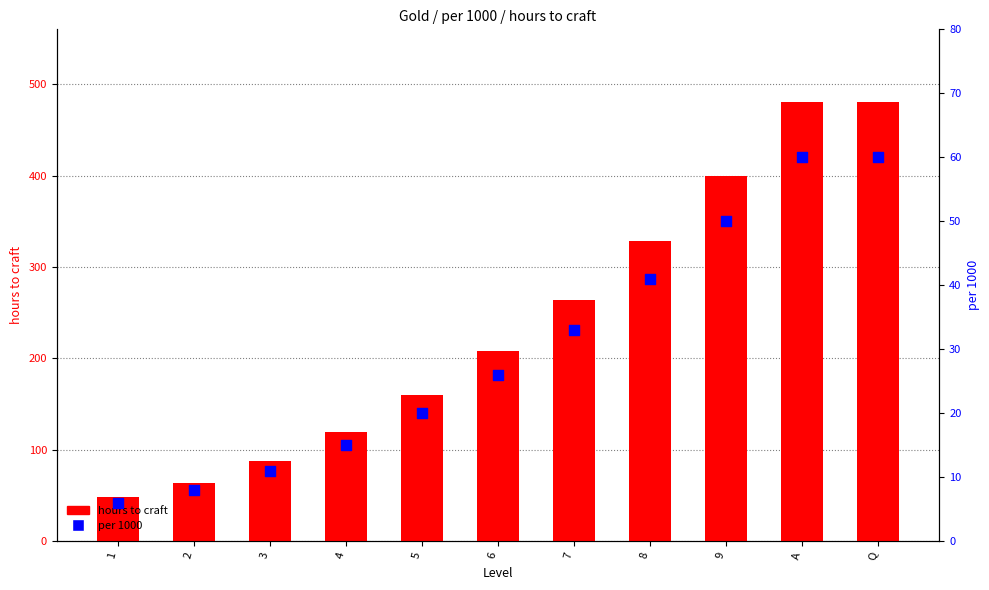

Which series contains the lowest Y value?

per 1000